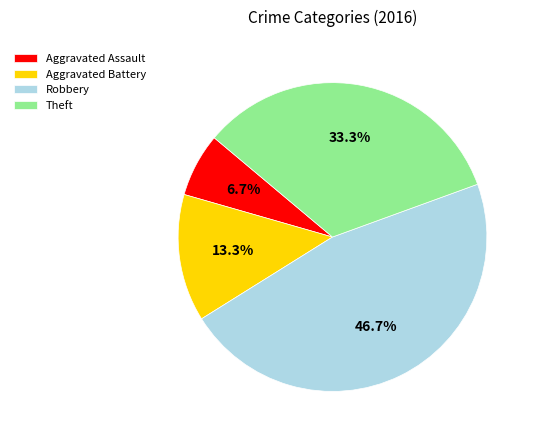

Combined, do Theft and Aggravated Assault account for over 50%?

No